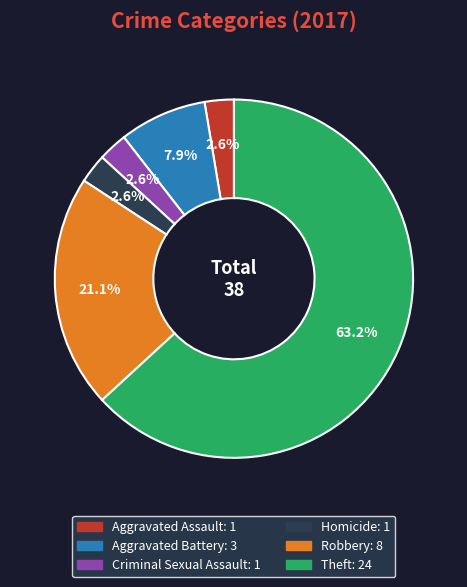

How many segments does this pie chart have?

6